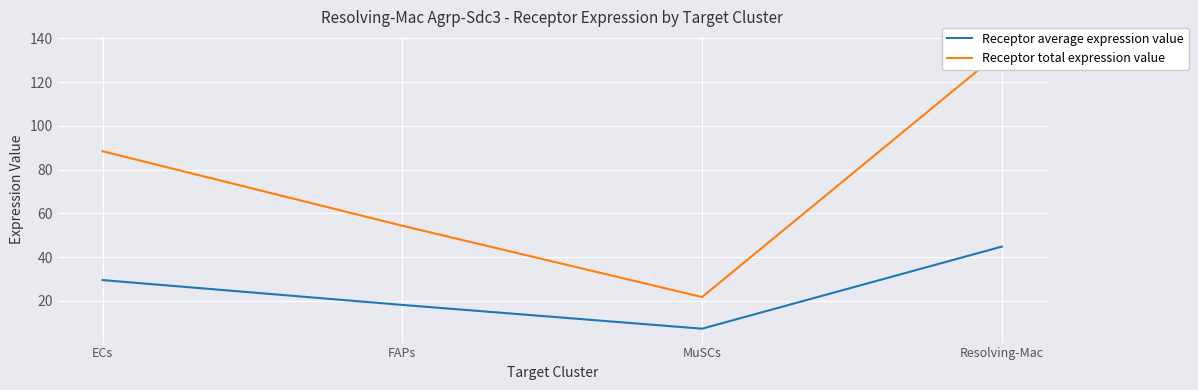

True or false: Receptor total expression value and Receptor average expression value cross at least once.

False